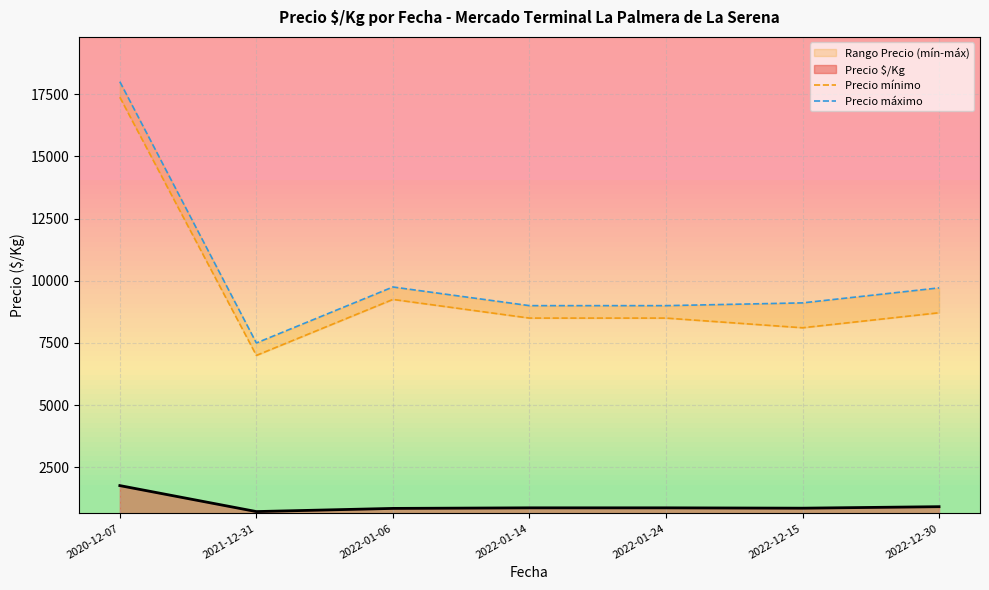

True or false: Precio mínimo and Precio máximo cross at least once.

False